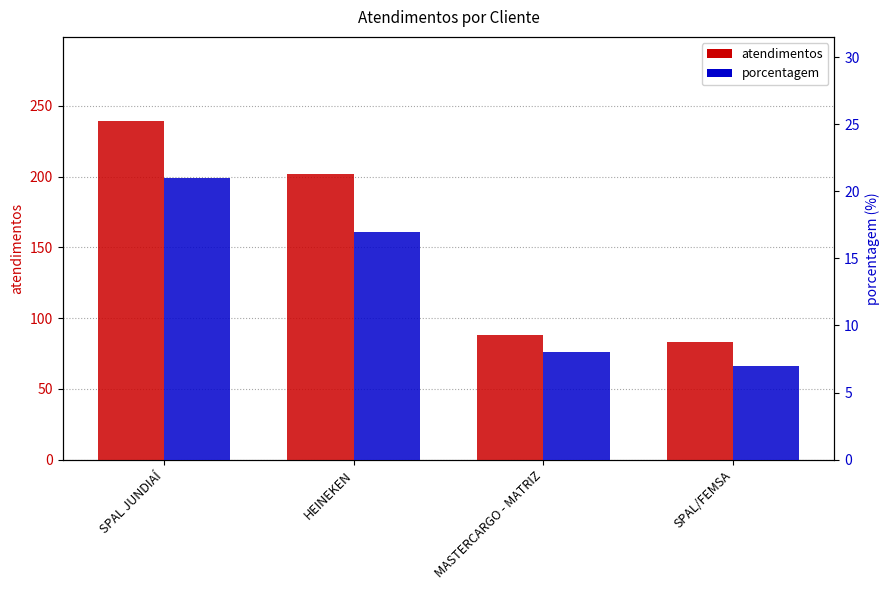

Between MASTERCARGO - MATRIZ and SPAL/FEMSA, which series saw the biggest shift?

atendimentos